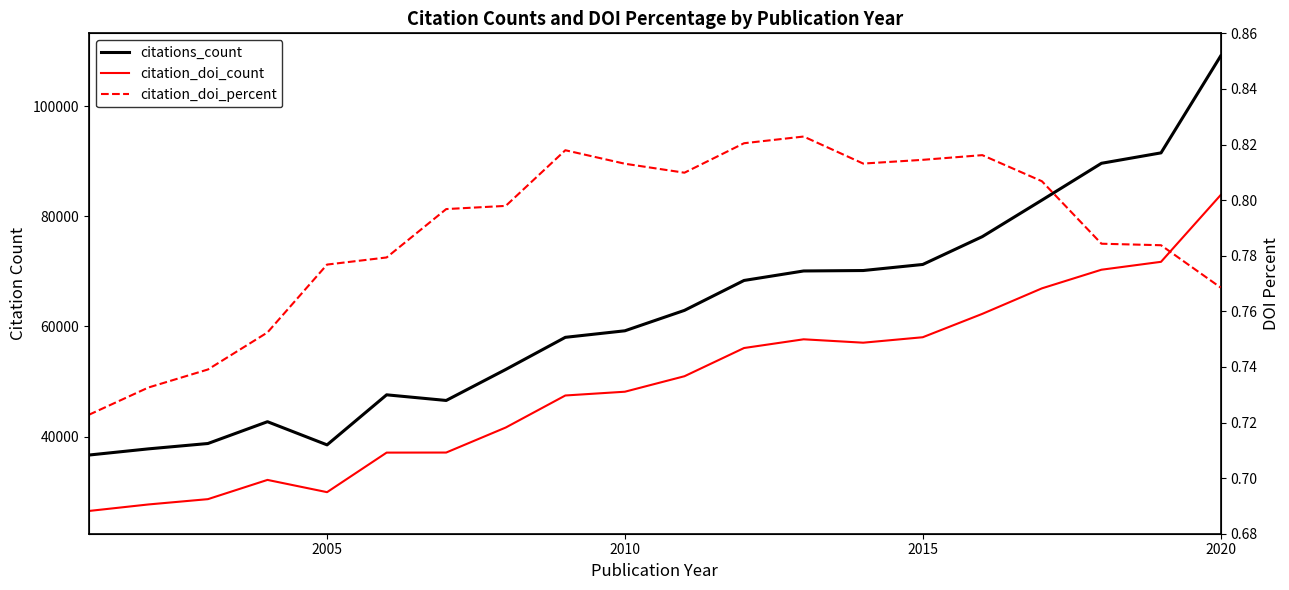

At how many categories does at least one series exceed 48912?

13